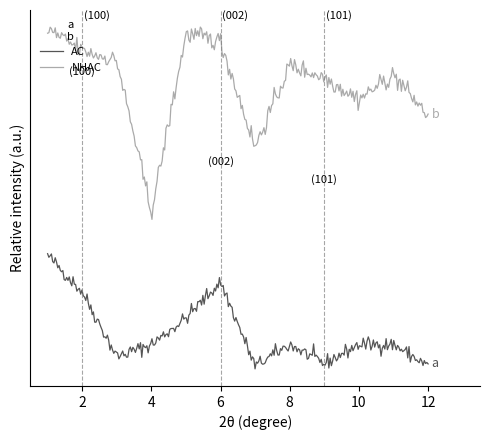

What are all the series names shown in the legend?

AC, NHAC